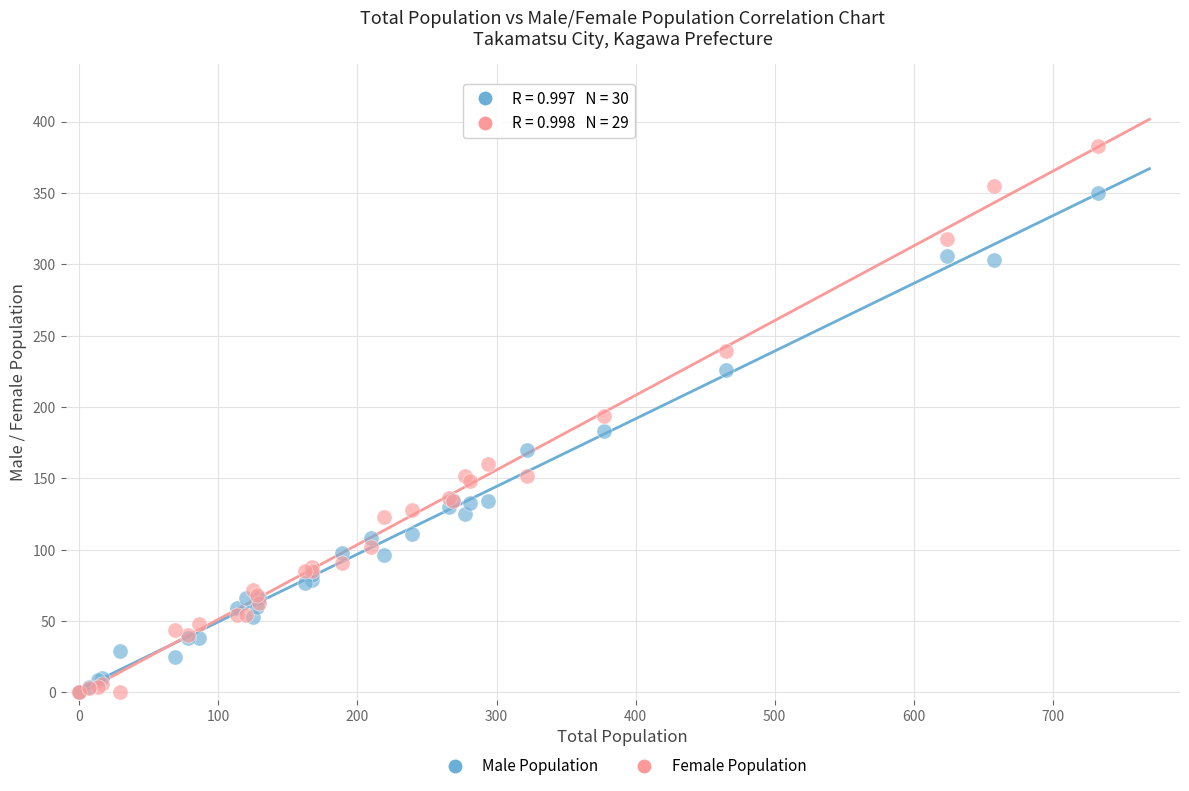

What are all the series names shown in the legend?

Male Population, Female Population